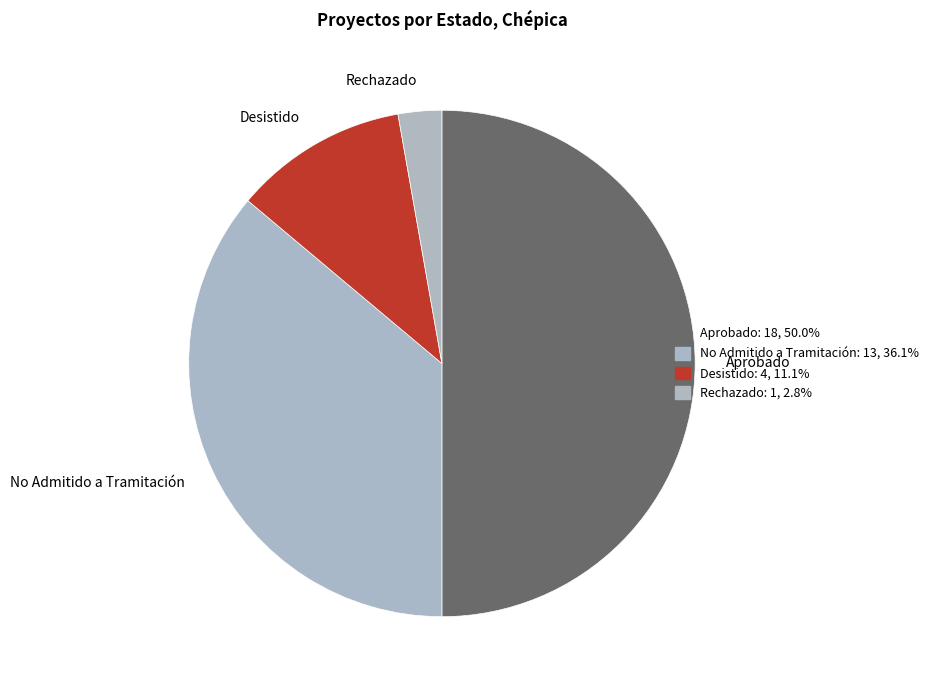

Does Rechazado represent more than half of the total?

No